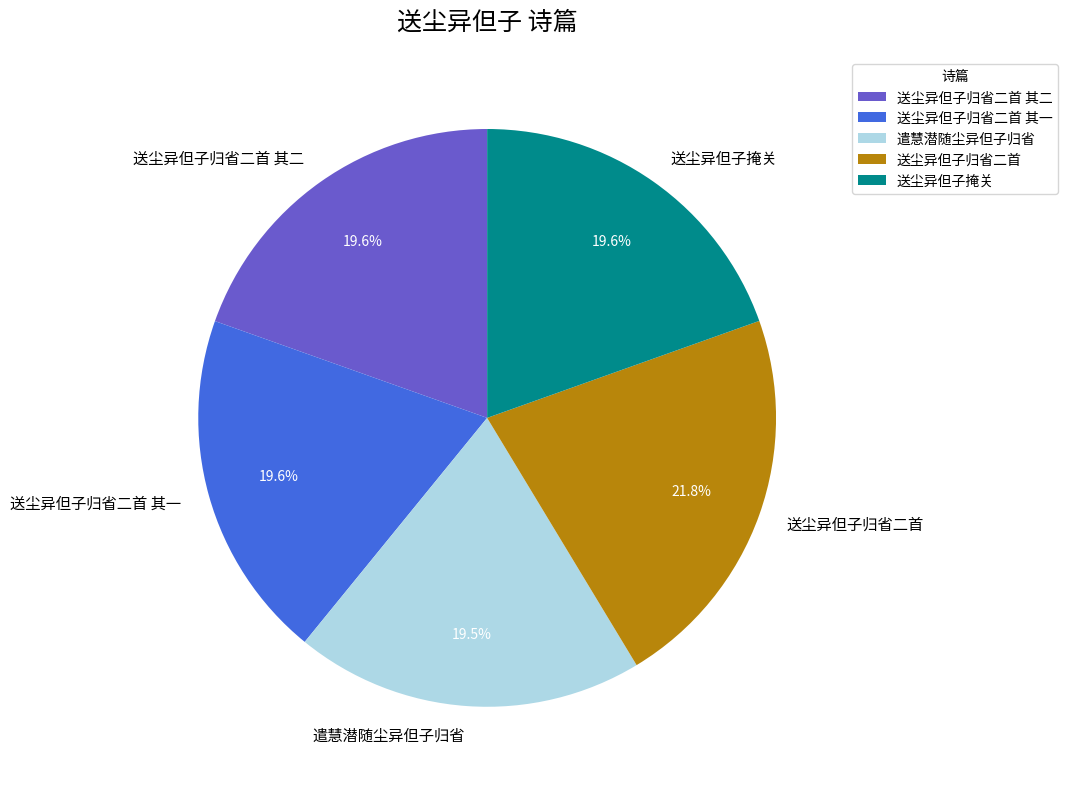

Is there any slice that represents more than half of the pie?

No